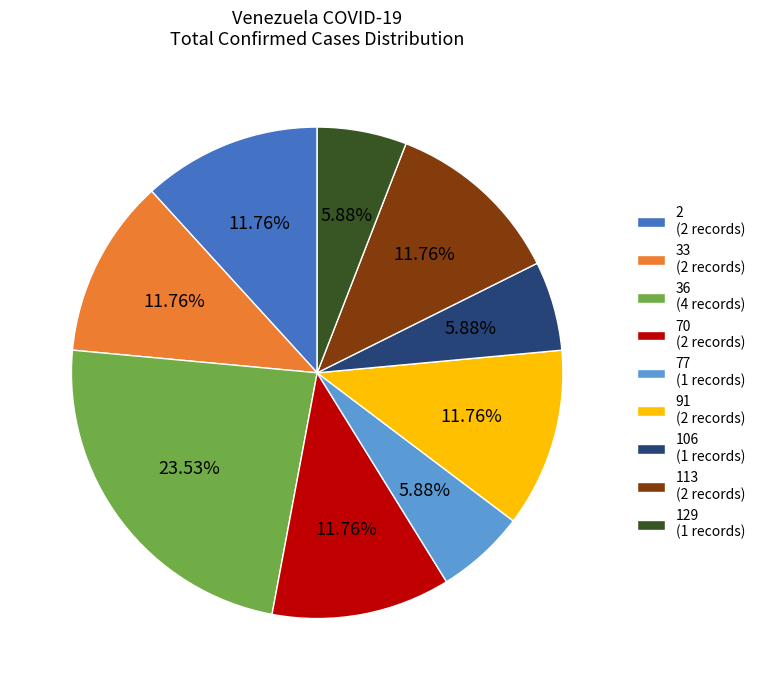

What is the ratio of the value at 77 (1 records) to the value at 113 (2 records)?

0.5